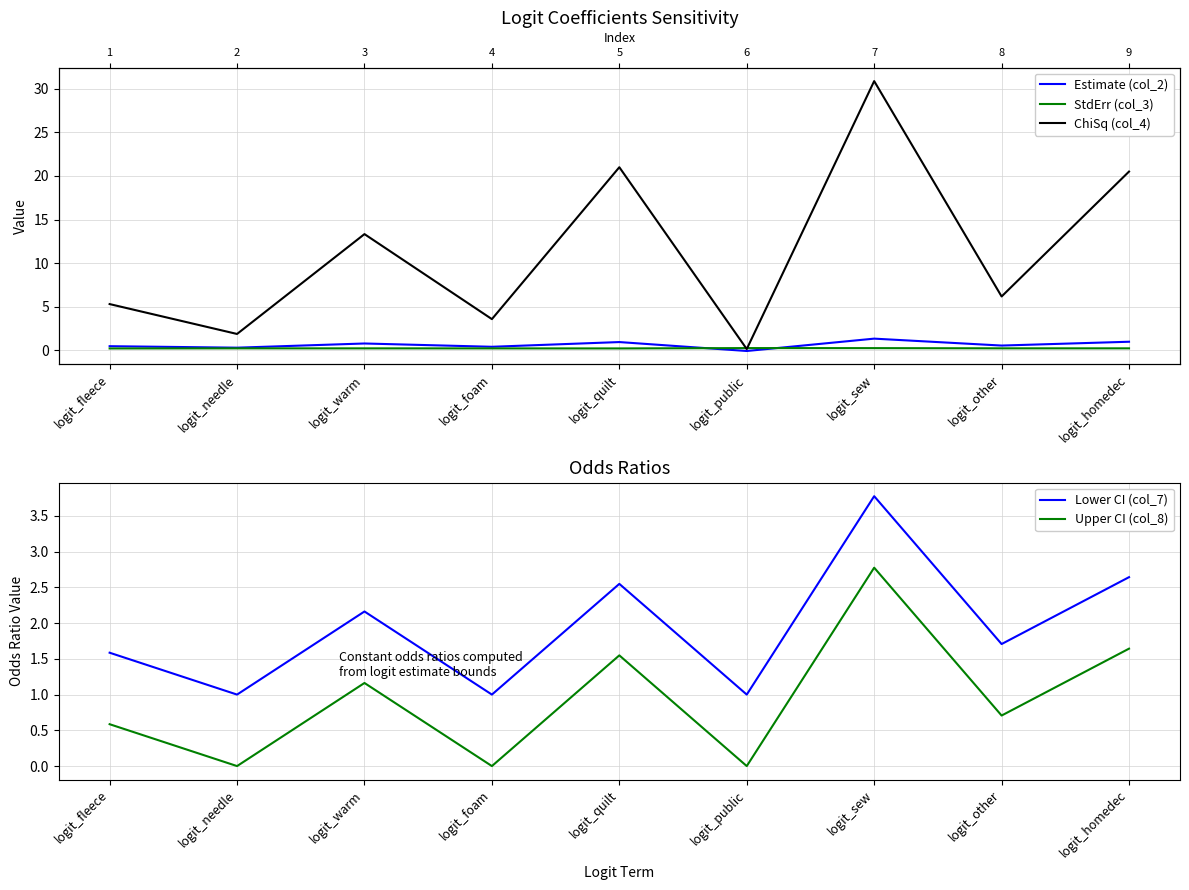

At logit_foam, list the series in order from largest to smallest.

ChiSq (col_4), Lower CI (col_7), Estimate (col_2), StdErr (col_3), Upper CI (col_8)